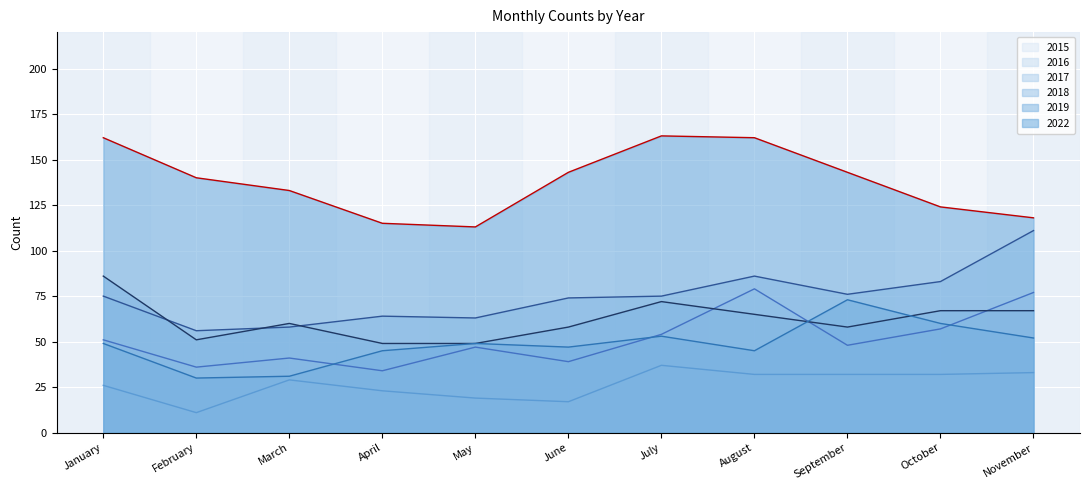

Read the 2018 value at July, to the nearest 10.

70